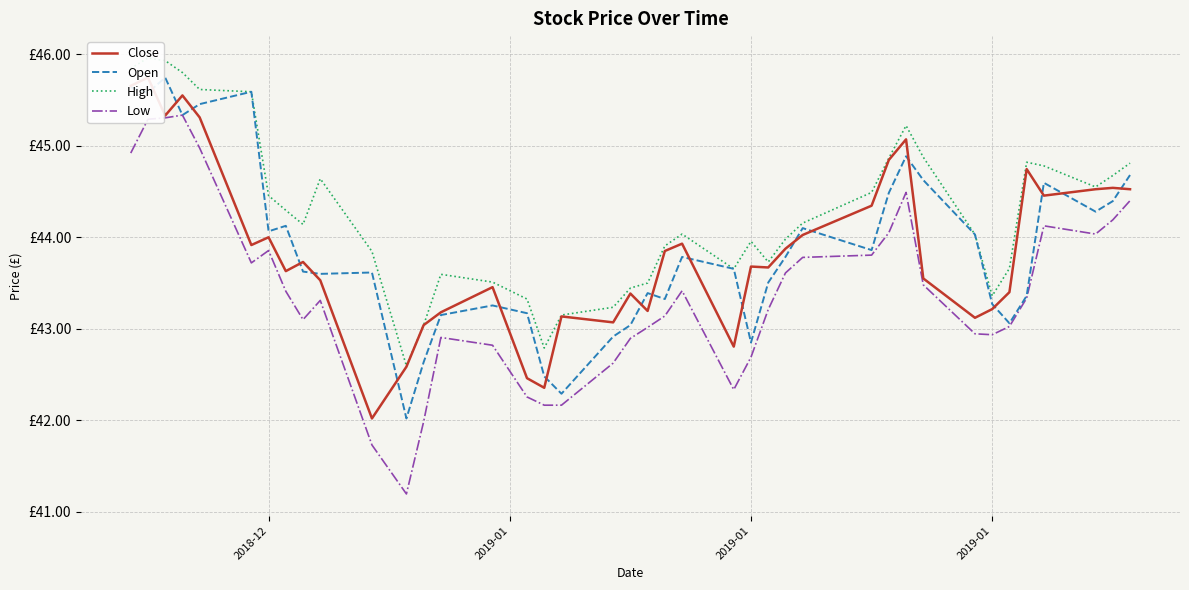

What is the difference between the second highest and second lowest values in the High series?

3.1